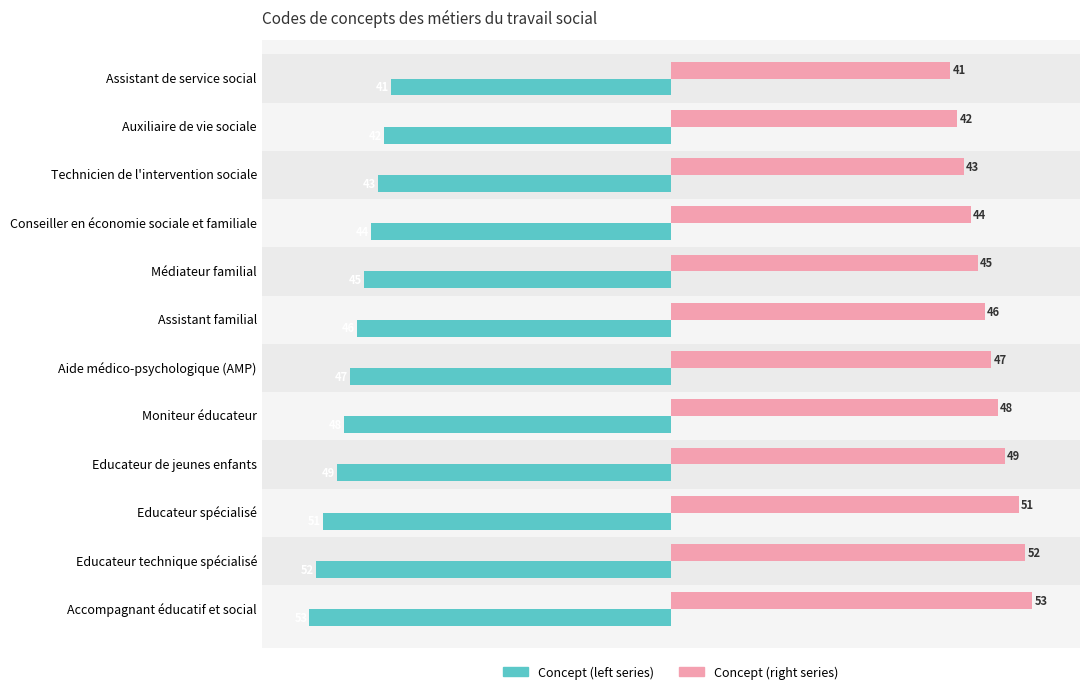

What is the spread (max minus min) of values at Conseiller en économie sociale et familiale?

88